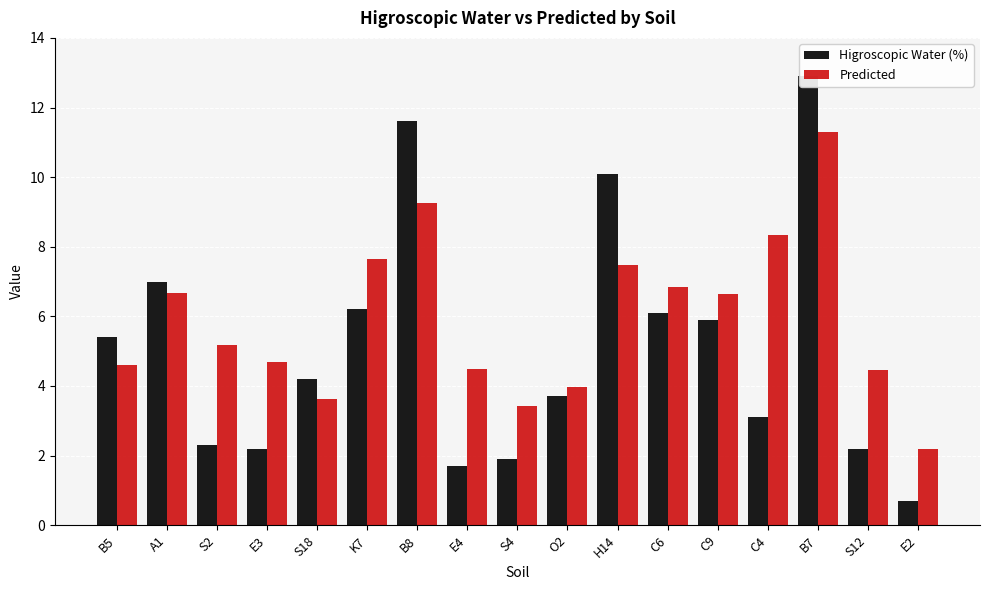

Between S18 and S12, which series saw the biggest shift?

Higroscopic Water (%)